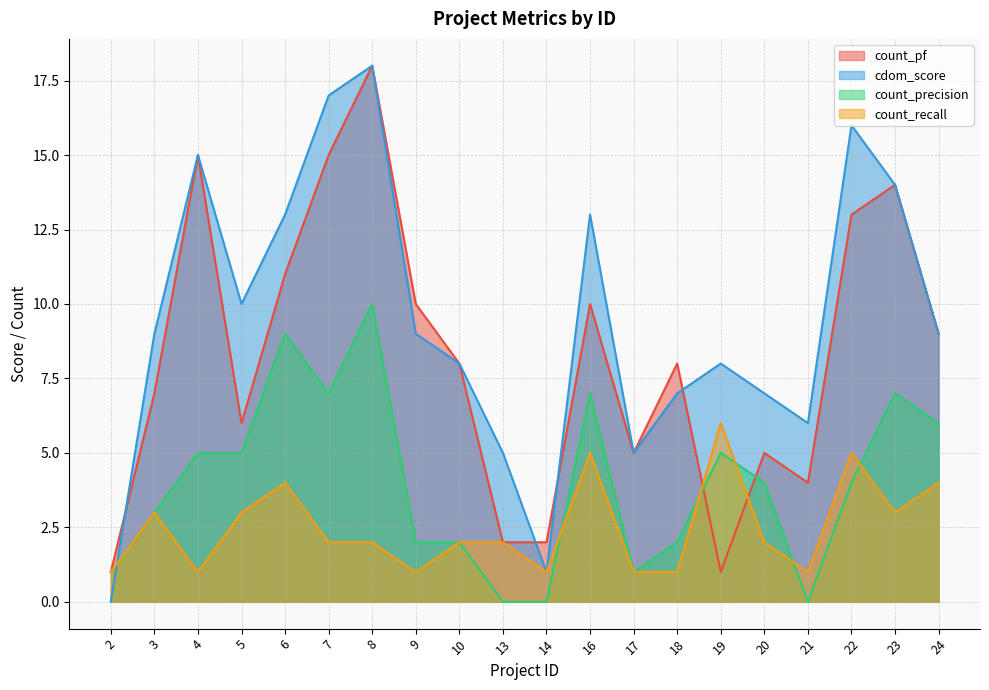

How many values in the count_precision series are below 4?

9